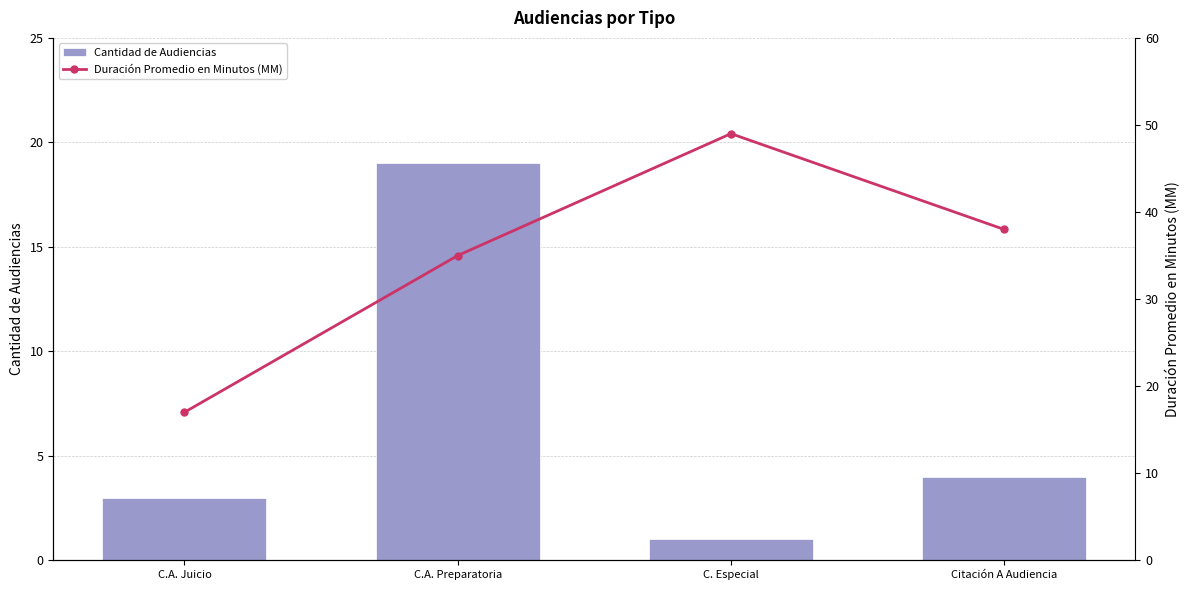

Rank the series at C.A. Juicio from highest to lowest value.

Duración Promedio en Minutos (MM), Cantidad de Audiencias